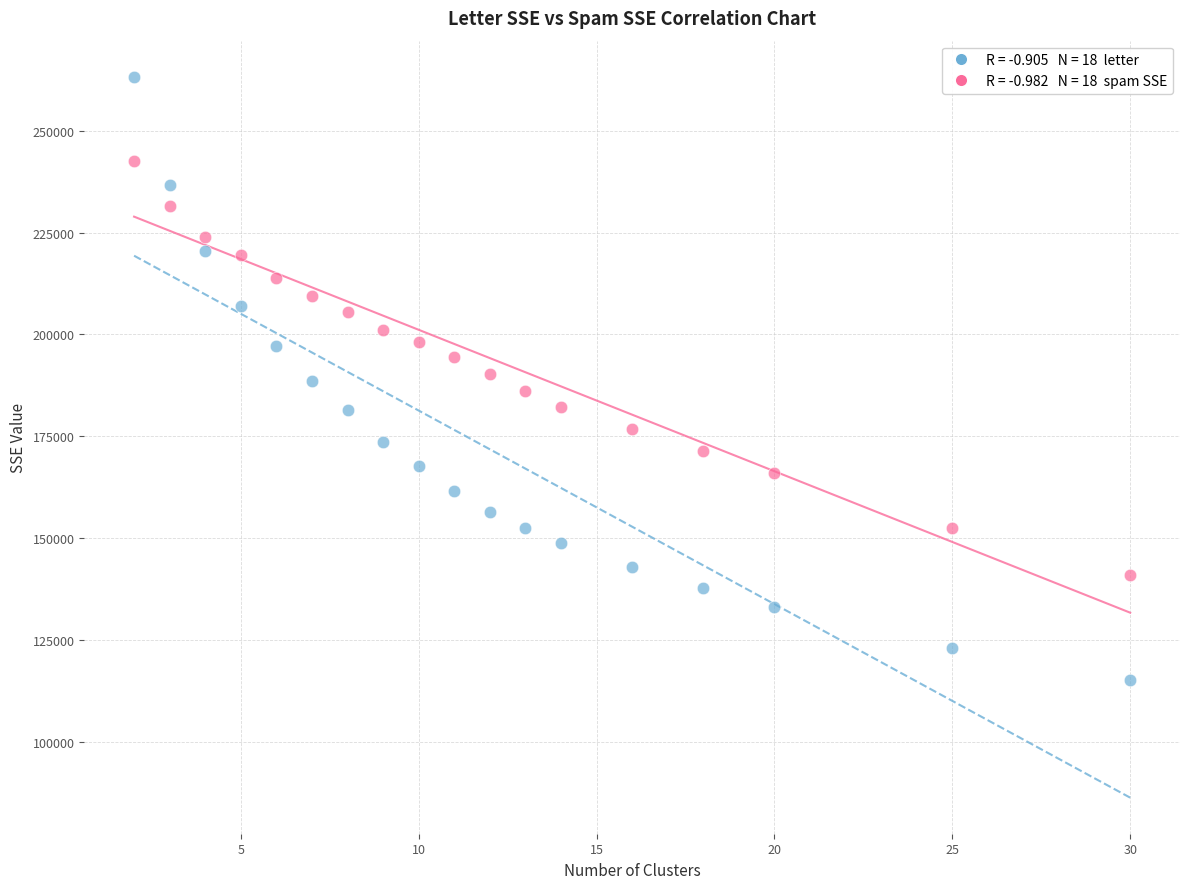

Across all data points, what is the range of Y values (max minus min)?

148283.5